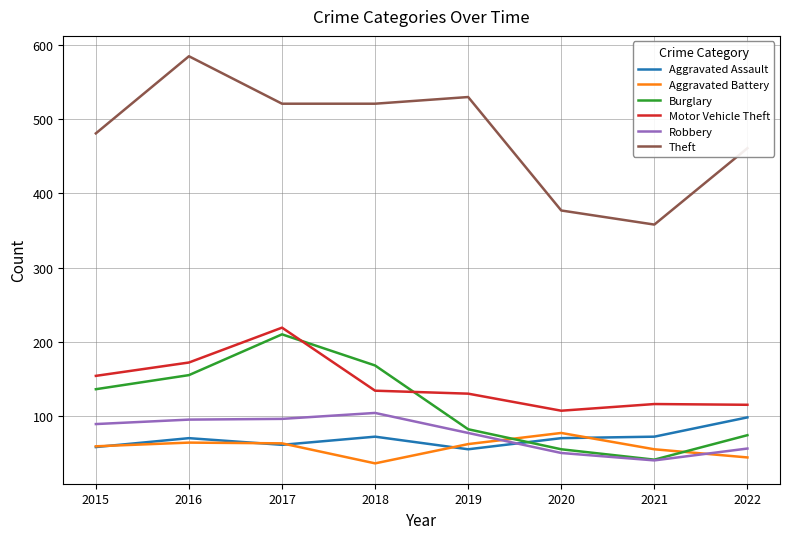

Is the value of Robbery at 2022 greater than the value of Theft at 2017?

No